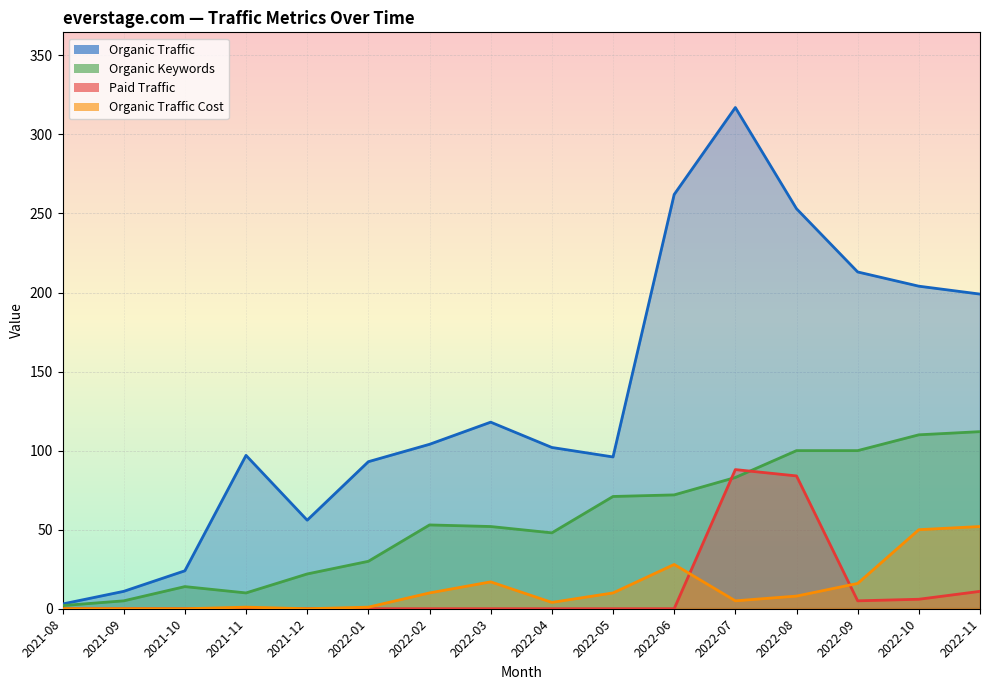

In Organic Traffic Cost, how many points are higher than both neighbors (excluding endpoints)?

3